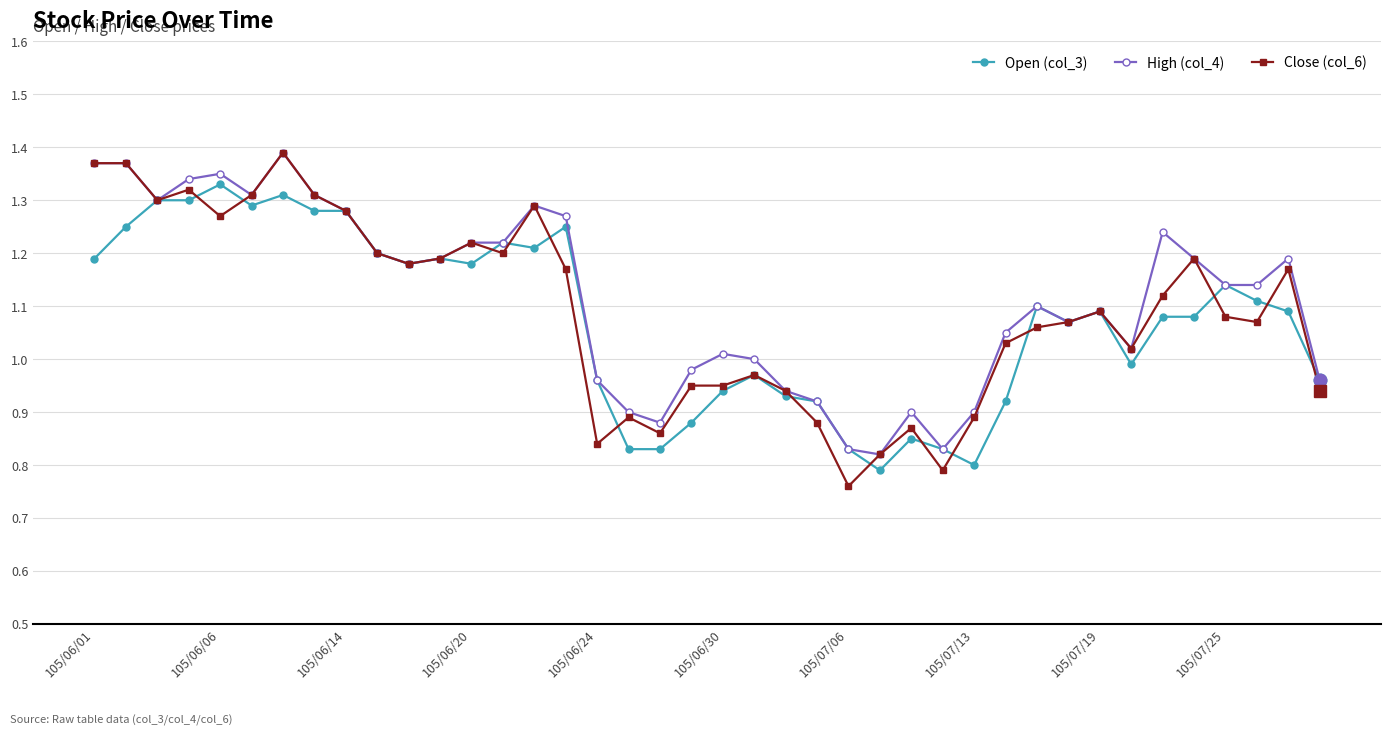

List the series in order of their overall mean, highest first.

High (col_4), Close (col_6), Open (col_3)